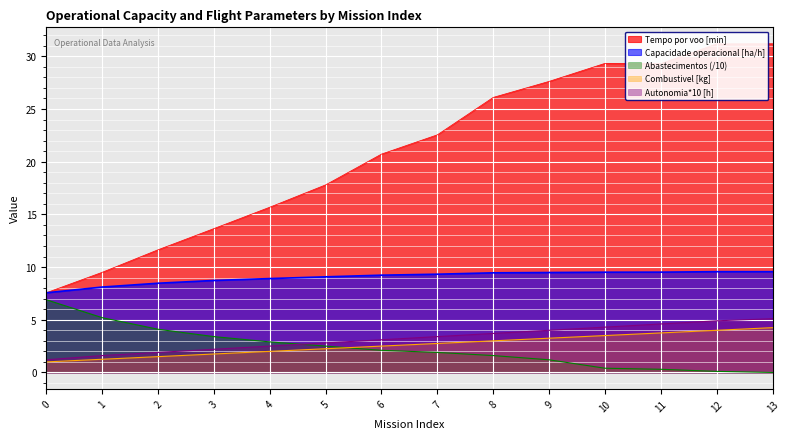

Where is Autonomia Projetada [h] nearest to the value 3?

6